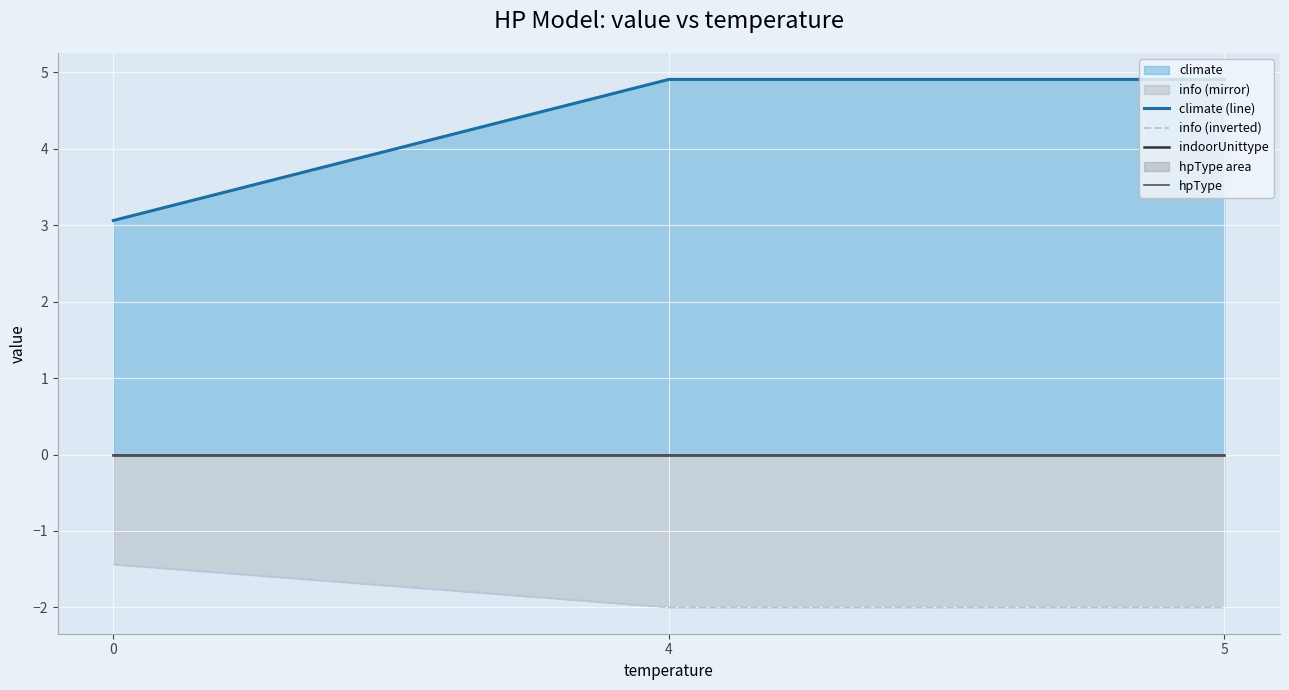

What is the sum of all climate (line) values?

12.9